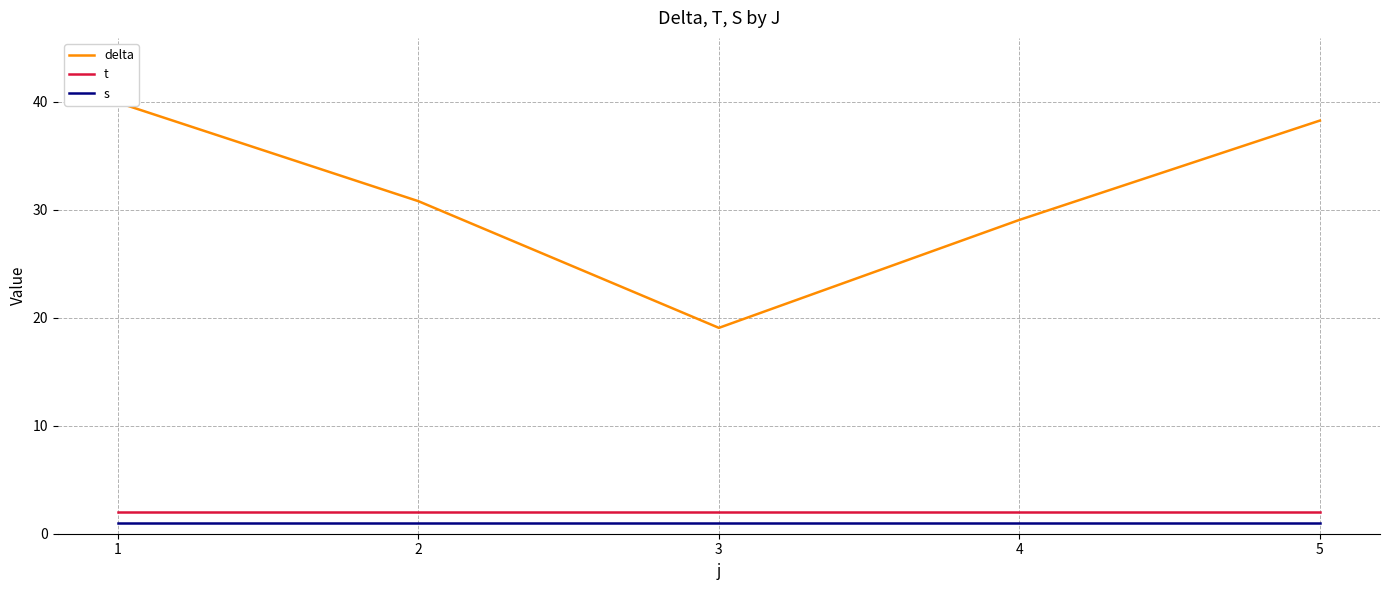

Which series has the largest range (max minus min)?

delta